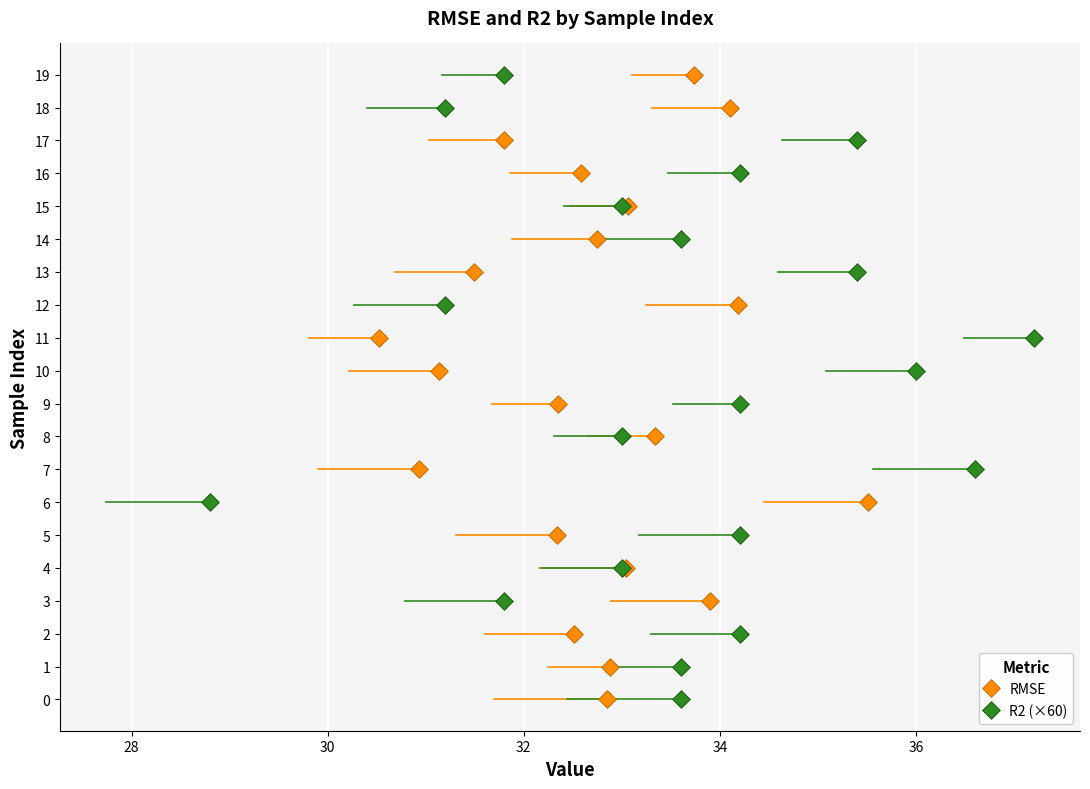

What are all the series names shown in the legend?

RMSE, R2 (×60)